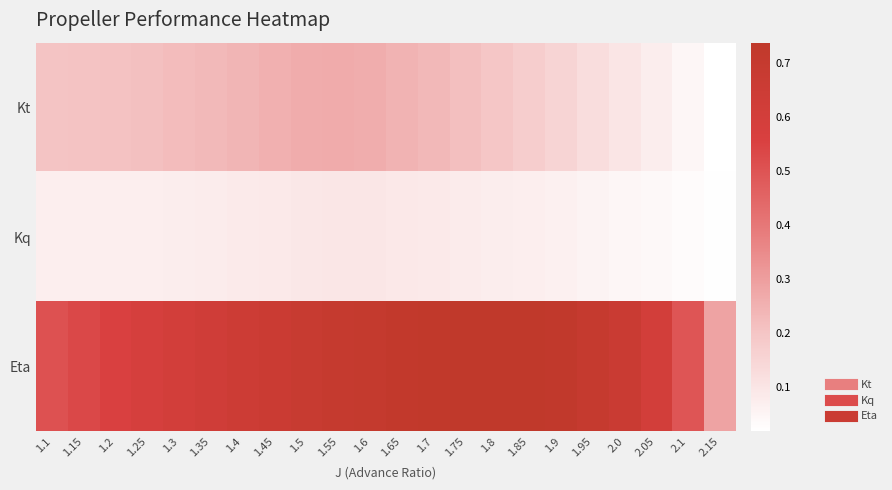

Between 1.85 and 1.9, which series saw the biggest shift?

Kt